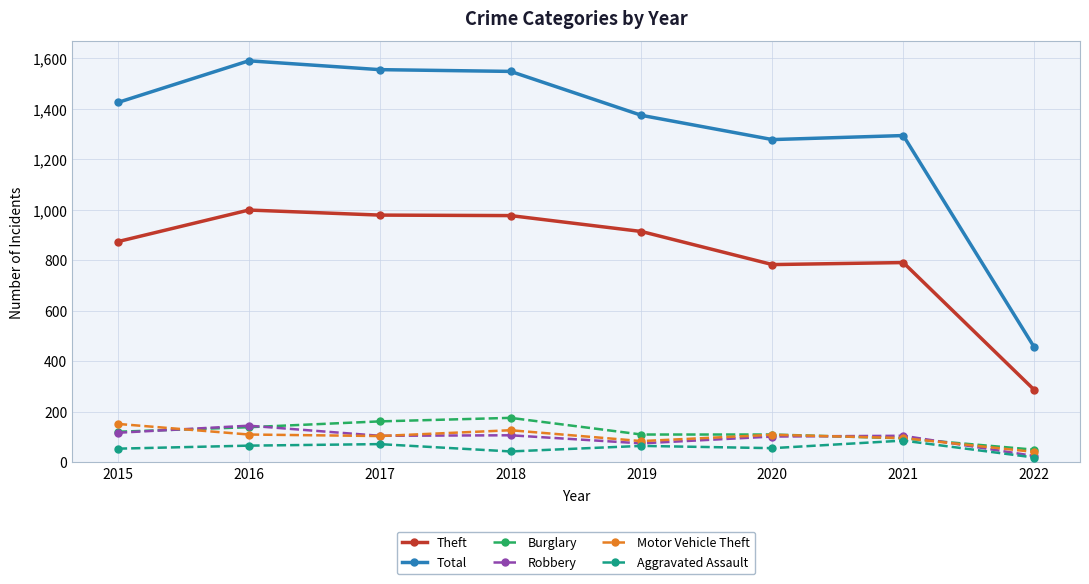

What is the average value of the Motor Vehicle Theft series?

103